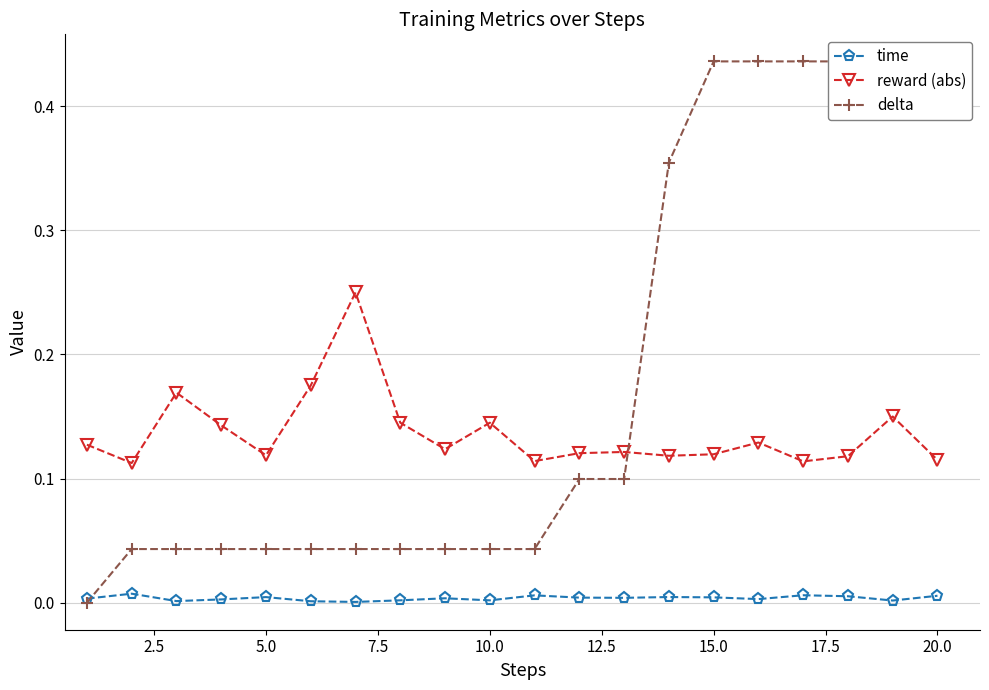

Reading left to right, extract all data points from this chart.

time: 0.0	0.0	0.0	0.0	0.0	0.0	0.0	0.0	0.0	0.0	0.0	0.0	0.0	0.0	0.0	0.0	0.0	0.0	0.0	0.0
reward (abs): 0.1	0.1	0.2	0.1	0.1	0.2	0.2	0.1	0.1	0.1	0.1	0.1	0.1	0.1	0.1	0.1	0.1	0.1	0.2	0.1
delta: 0.0	0.0	0.0	0.0	0.0	0.0	0.0	0.0	0.0	0.0	0.0	0.1	0.1	0.4	0.4	0.4	0.4	0.4	0.4	0.4